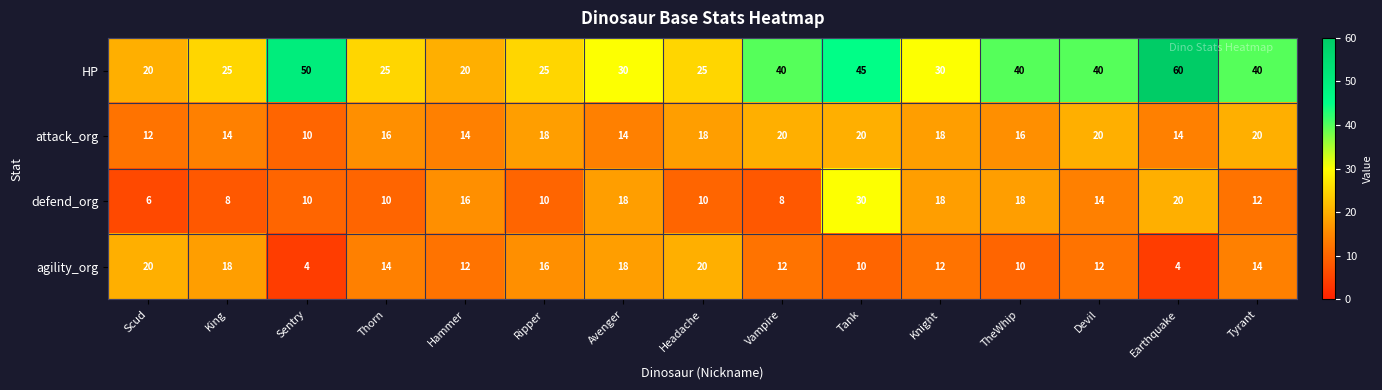

What is the difference between the maximum and second lowest values in the attack_org series?

8